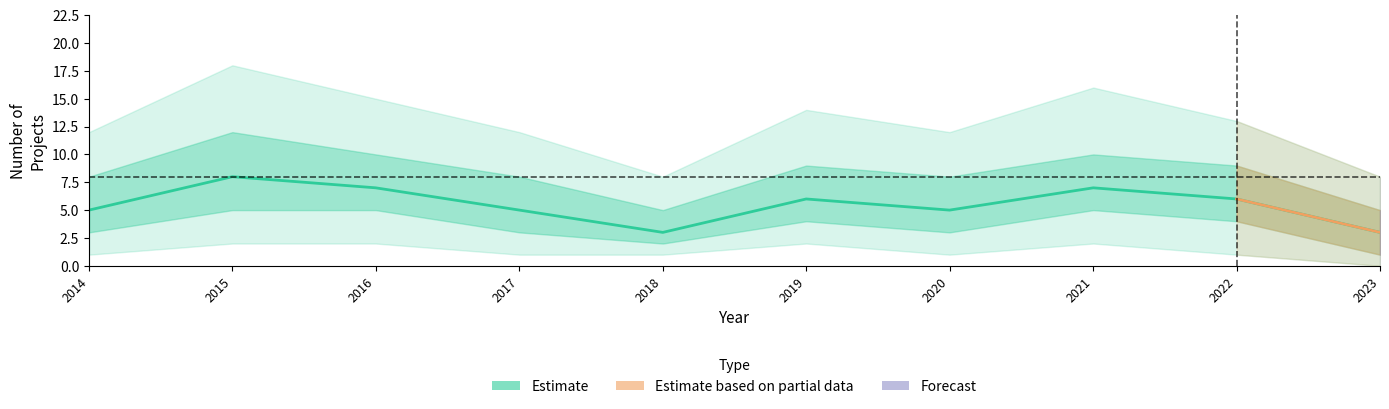

Rank the categories by value from highest to lowest.

2015, 2016, 2021, 2019, 2022, 2014, 2017, 2020, 2018, 2023